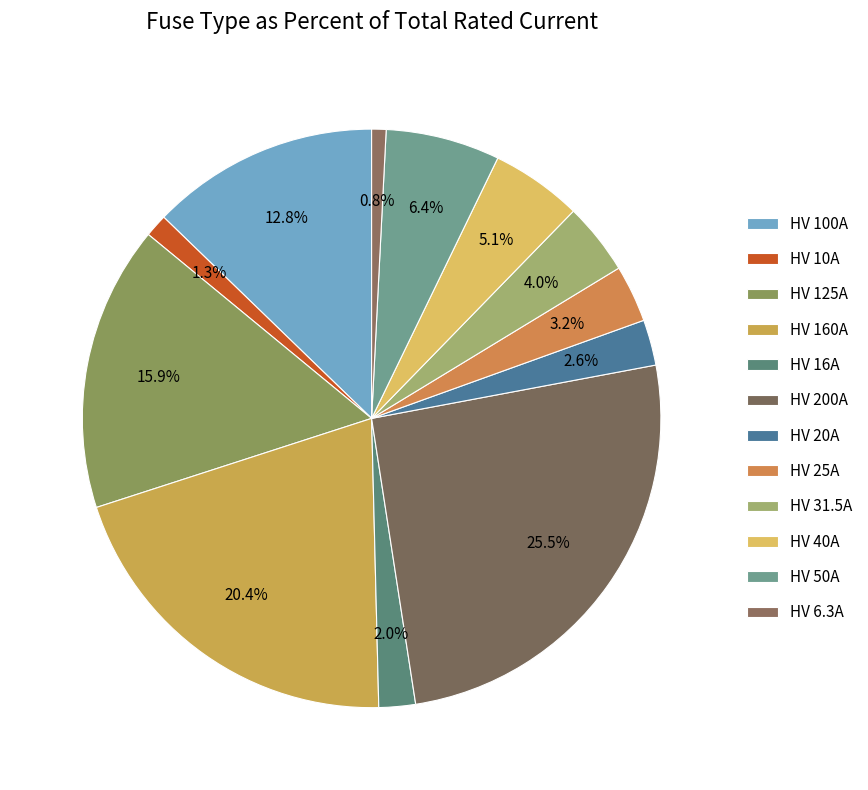

What percentage is the HV 25A slice, to the nearest percent?

3%